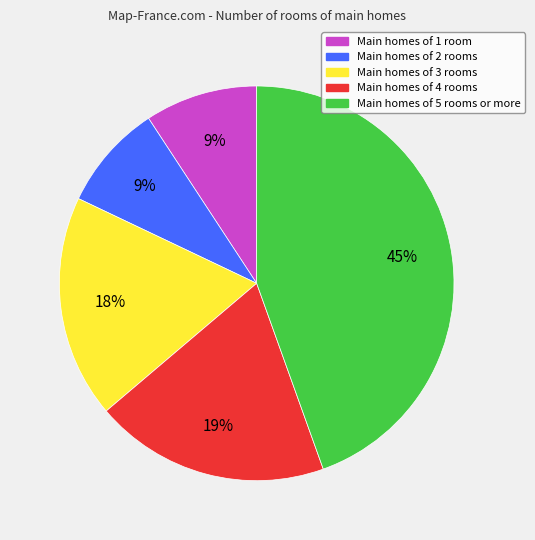

How many segments does this pie chart have?

5